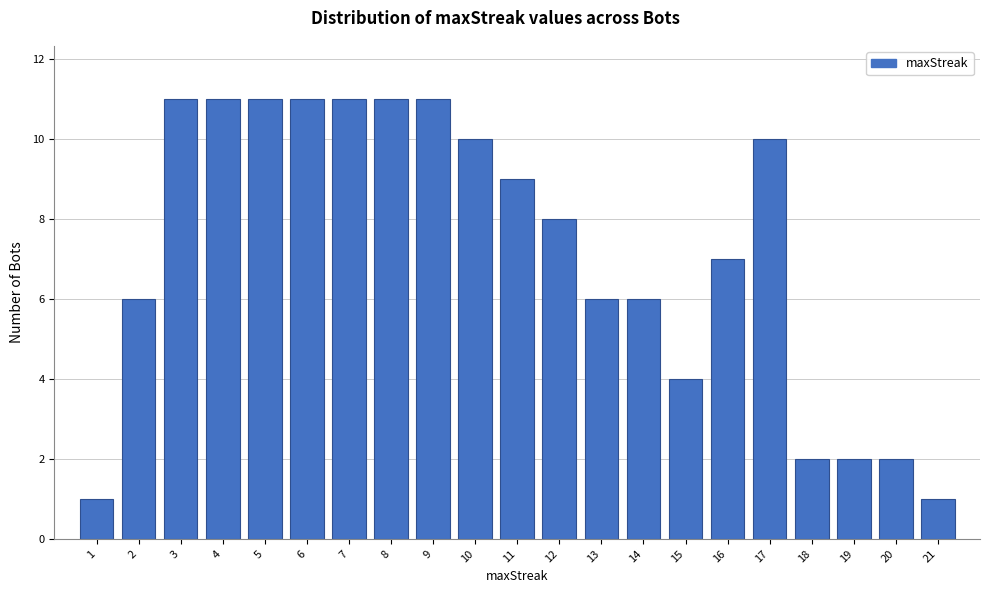

What is the height of the bar covering 8.5 to 9.5 on the x-axis? The values are not printed on the chart, so give them approximately, as read against the axis.

11